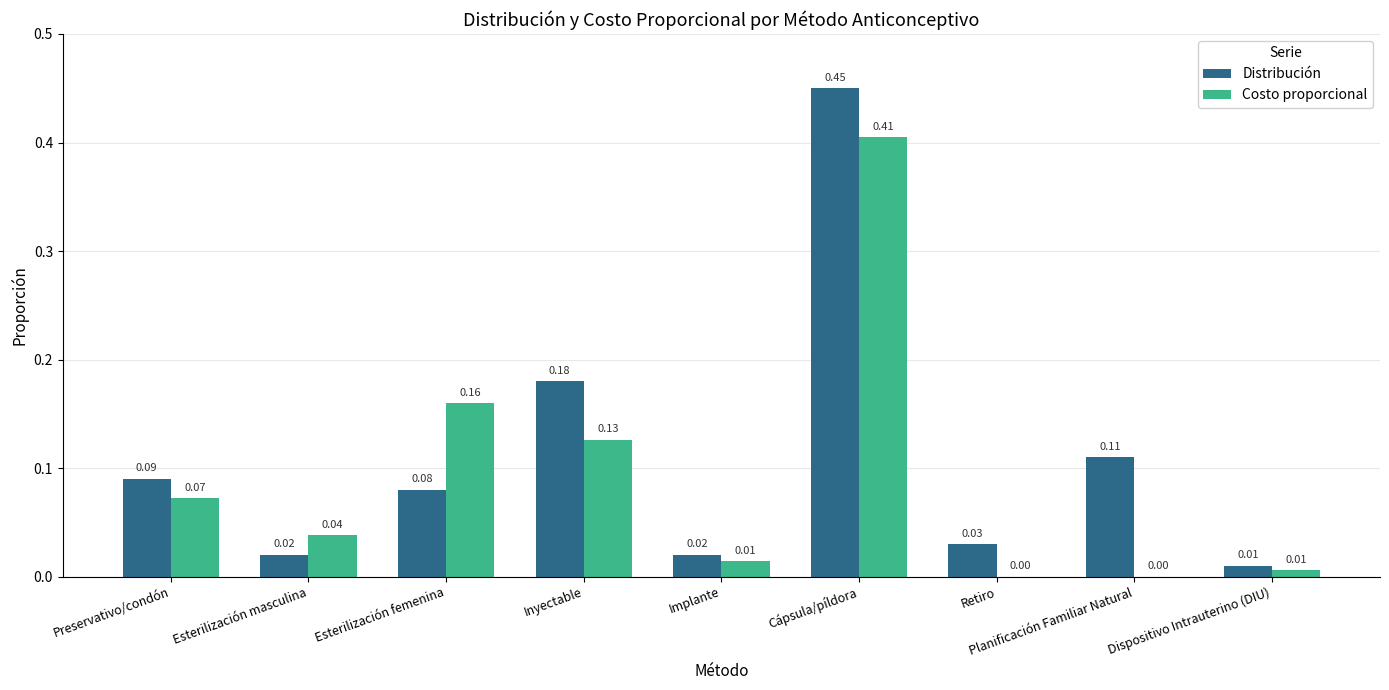

Between Preservativo/condón and Dispositivo Intrauterino (DIU), which series saw the biggest shift?

Distribución